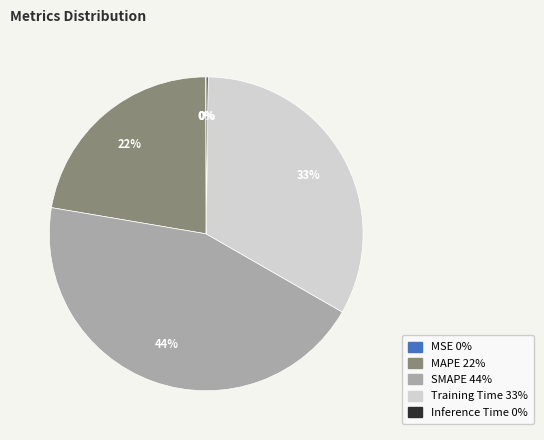

To the nearest percent, what is the average slice percentage?

20%